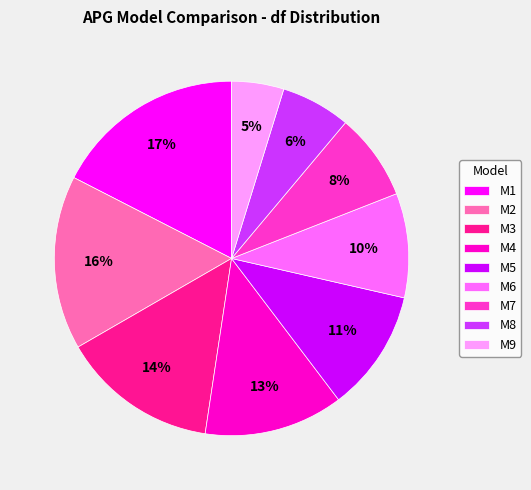

What is the ratio of the value at M6 to the value at M4?

0.8